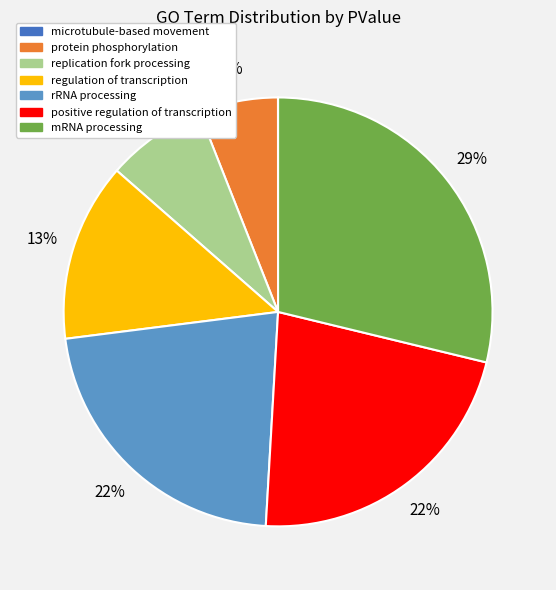

To the nearest percent, what is the average slice percentage?

14%